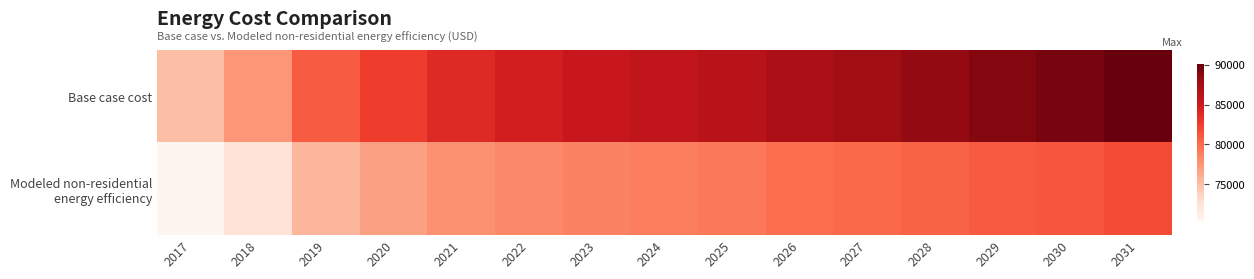

What is the smallest value displayed?

70354.3